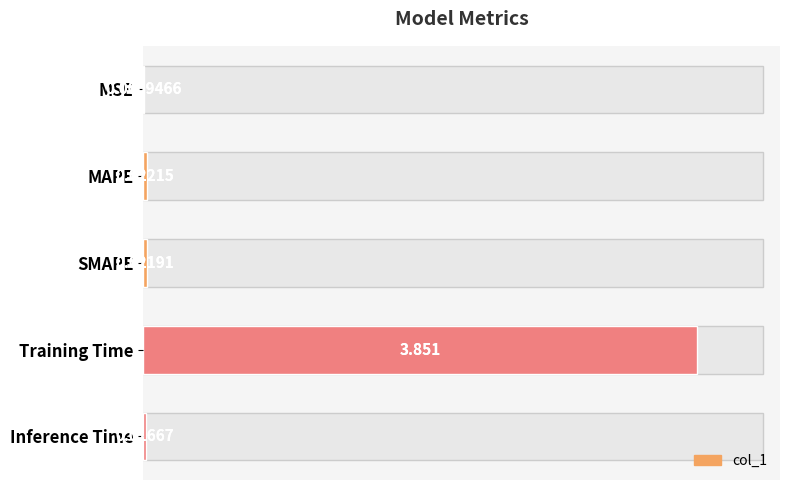

What is the change in value from MAPE to Training Time?

+3.8